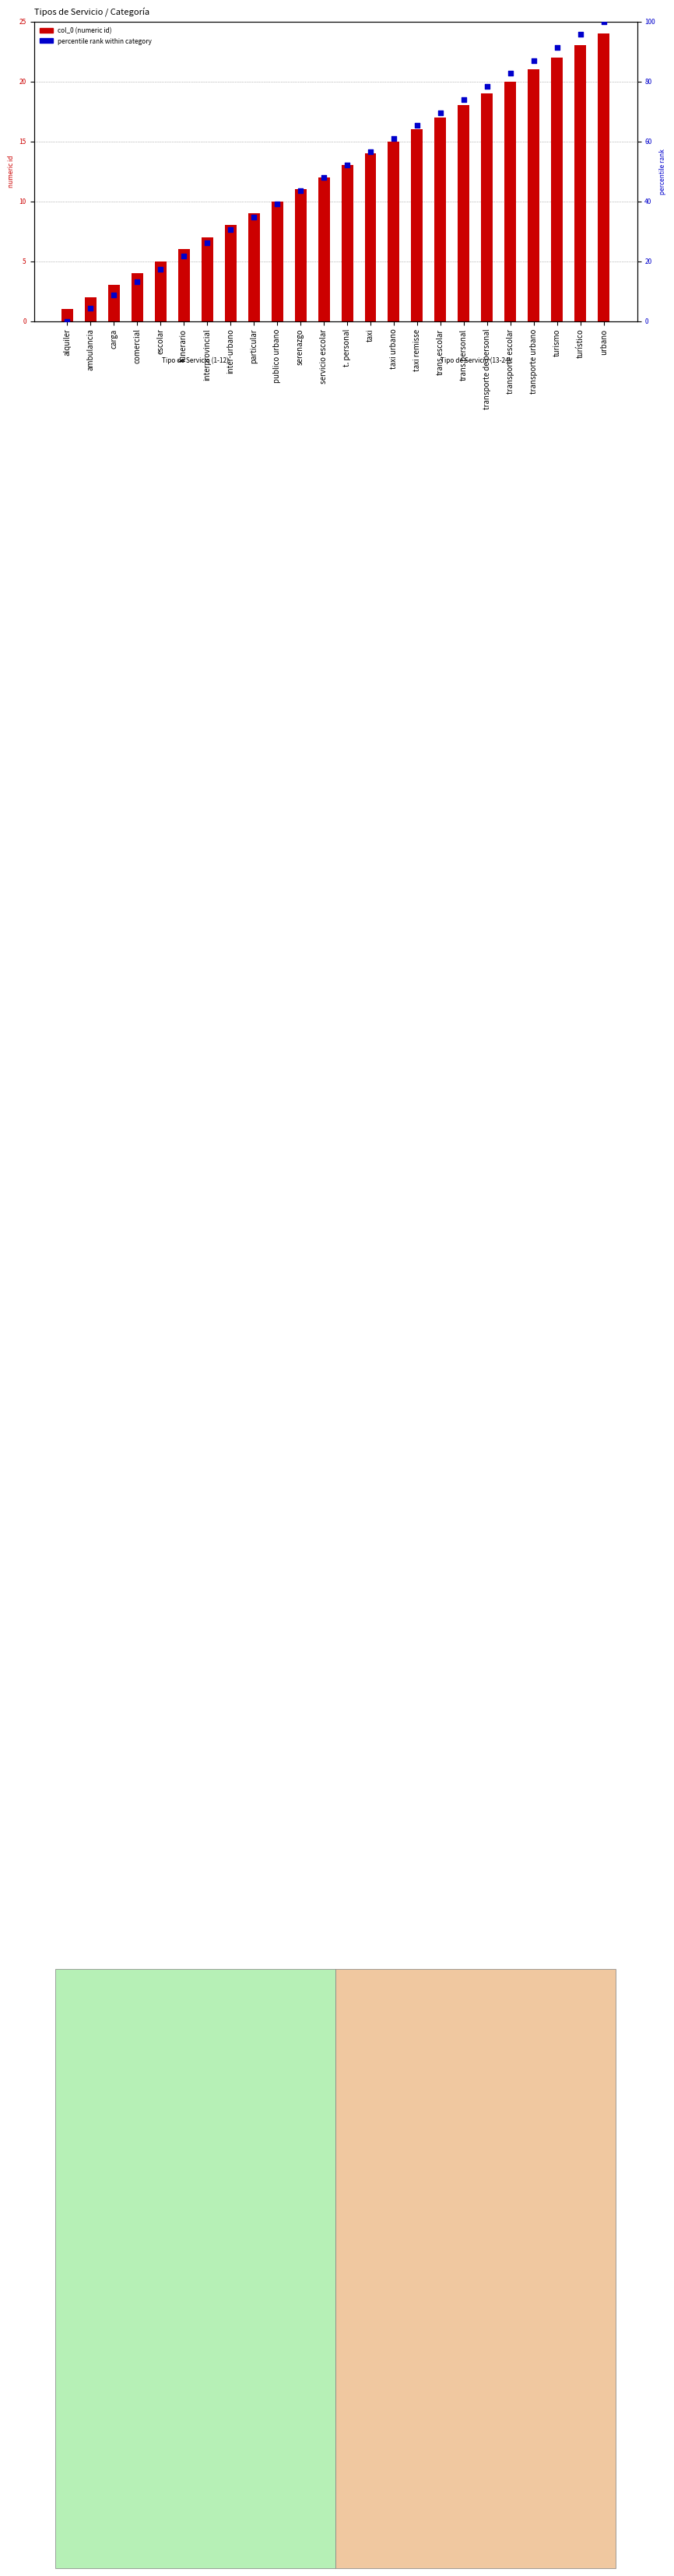

Which series has the largest Y range (max minus min)?

percentile rank within category